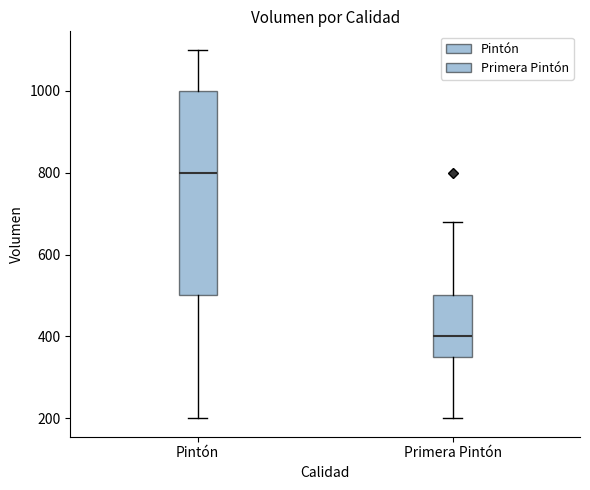

Reading left to right, read every box against the y-axis: the position of its median line, the range the box covers, and the ends of its whiskers. The values are not printed on the chart, so give them approximately, as read against the axis.

Pintón: median 800, box 500 to 1000, whiskers 200 to 1100
Primera Pintón: median 400, box 360 to 500, whiskers 200 to 680